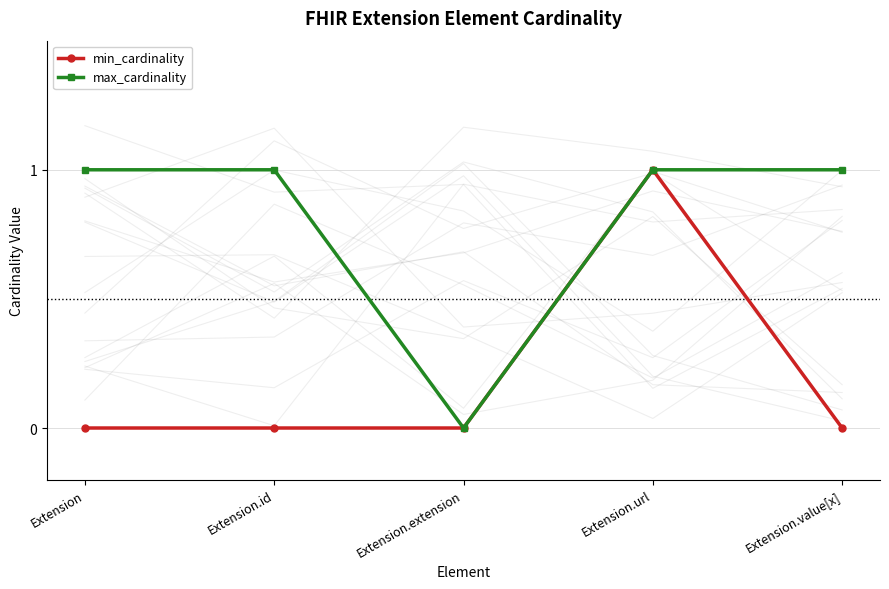

Which series has the largest total across all categories?

max_cardinality